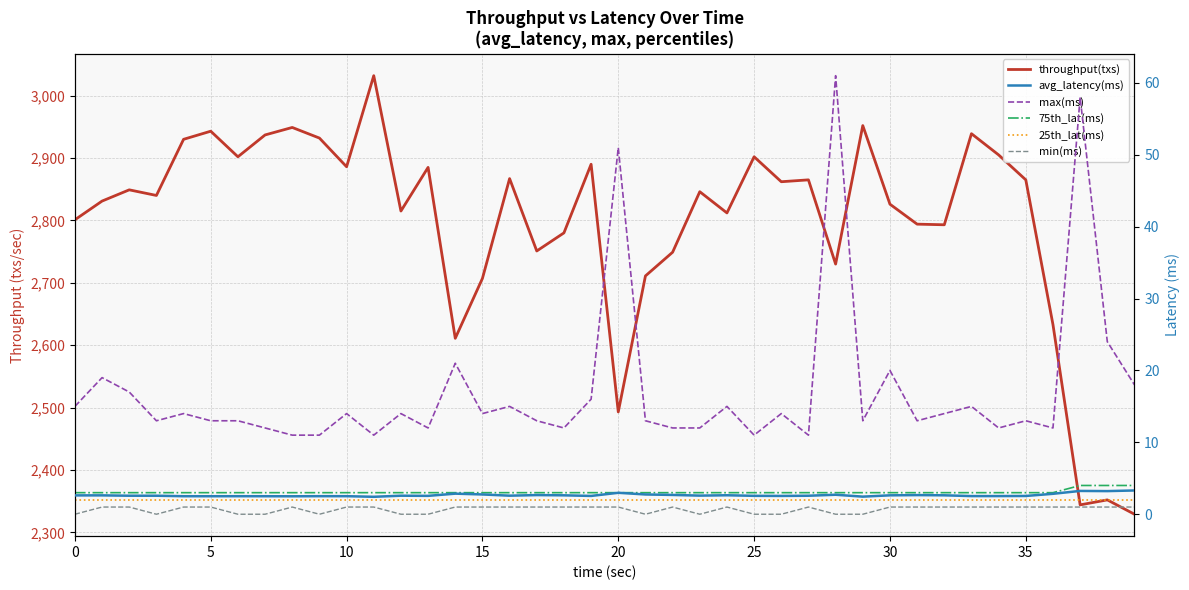

Reading left to right, what are all the values shown in this chart?

throughput(txs): 2801.0	2831.0	2849.0	2840.0	2930.0	2943.0	2902.0	2937.0	2949.0	2932.0	2886.0	3032.0	2815.0	2885.0	2611.0	2707.0	2867.0	2751.0	2780.0	2890.0	2493.0	2711.0	2749.0	2846.0	2812.0	2902.0	2862.0	2865.0	2730.0	2952.0	2826.0	2794.0	2793.0	2939.0	2905.0	2865.0	2633.0	2344.0	2352.0	2329.0
avg_latency(ms): 2.6	2.6	2.6	2.6	2.5	2.5	2.5	2.5	2.5	2.5	2.5	2.4	2.6	2.6	2.9	2.8	2.6	2.7	2.6	2.5	3.0	2.7	2.7	2.6	2.6	2.6	2.5	2.6	2.7	2.4	2.6	2.7	2.6	2.5	2.5	2.5	2.8	3.2	3.2	3.3
max(ms): 15.0	19.0	17.0	13.0	14.0	13.0	13.0	12.0	11.0	11.0	14.0	11.0	14.0	12.0	21.0	14.0	15.0	13.0	12.0	16.0	51.0	13.0	12.0	12.0	15.0	11.0	14.0	11.0	61.0	13.0	20.0	13.0	14.0	15.0	12.0	13.0	12.0	58.0	24.0	18.0
75th_lat(ms): 3.0	3.0	3.0	3.0	3.0	3.0	3.0	3.0	3.0	3.0	3.0	3.0	3.0	3.0	3.0	3.0	3.0	3.0	3.0	3.0	3.0	3.0	3.0	3.0	3.0	3.0	3.0	3.0	3.0	3.0	3.0	3.0	3.0	3.0	3.0	3.0	3.0	4.0	4.0	4.0
25th_lat(ms): 2.0	2.0	2.0	2.0	2.0	2.0	2.0	2.0	2.0	2.0	2.0	2.0	2.0	2.0	2.0	2.0	2.0	2.0	2.0	2.0	2.0	2.0	2.0	2.0	2.0	2.0	2.0	2.0	2.0	2.0	2.0	2.0	2.0	2.0	2.0	2.0	2.0	2.0	2.0	2.0
min(ms): 0.0	1.0	1.0	0.0	1.0	1.0	0.0	0.0	1.0	0.0	1.0	1.0	0.0	0.0	1.0	1.0	1.0	1.0	1.0	1.0	1.0	0.0	1.0	0.0	1.0	0.0	0.0	1.0	0.0	0.0	1.0	1.0	1.0	1.0	1.0	1.0	1.0	1.0	1.0	1.0